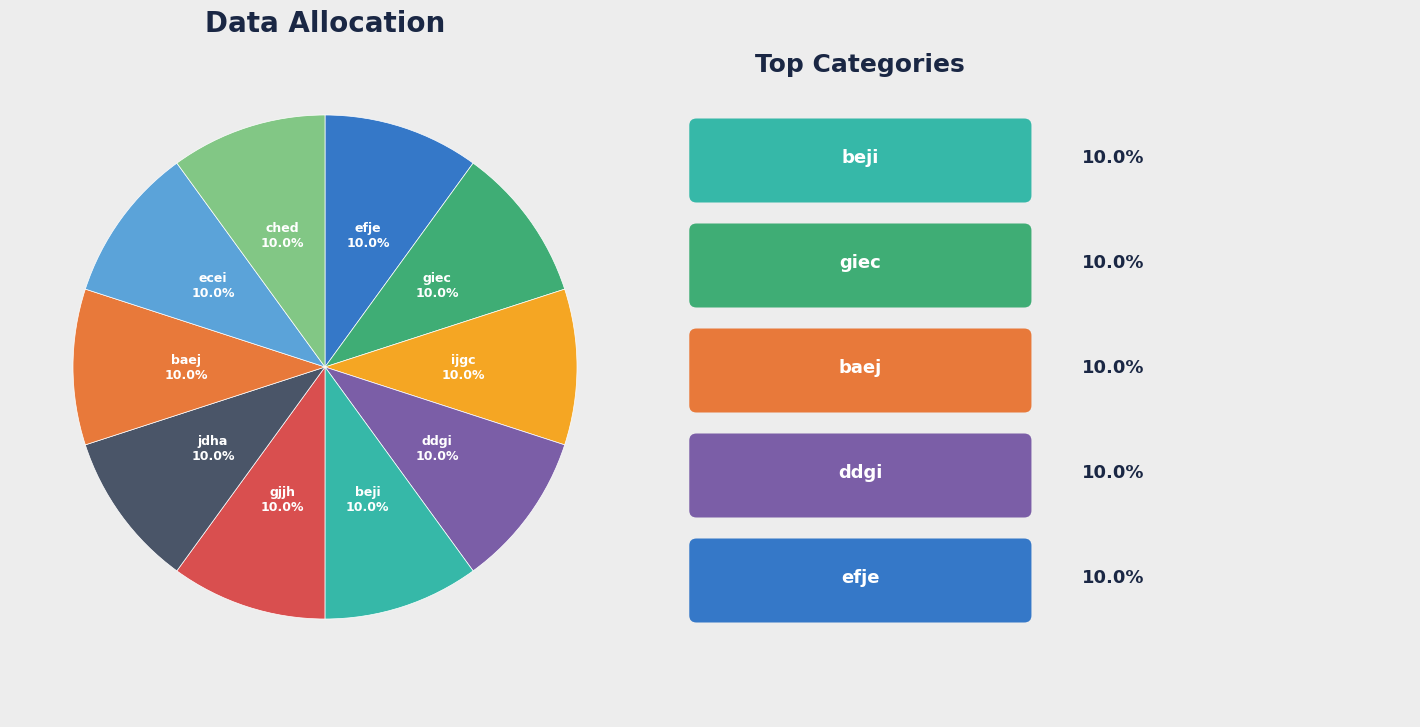

Does efje represent more than half of the total?

No